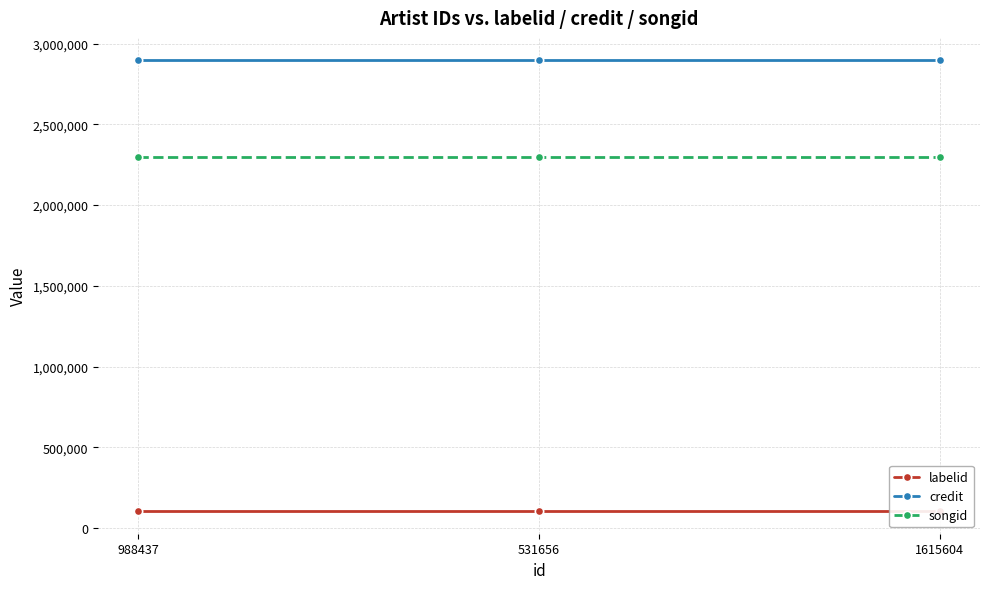

Reading left to right, list all the values displayed in this chart.

labelid: 104763	104763	104763
credit: 2895600	2895600	2895600
songid: 2298461	2298461	2298461